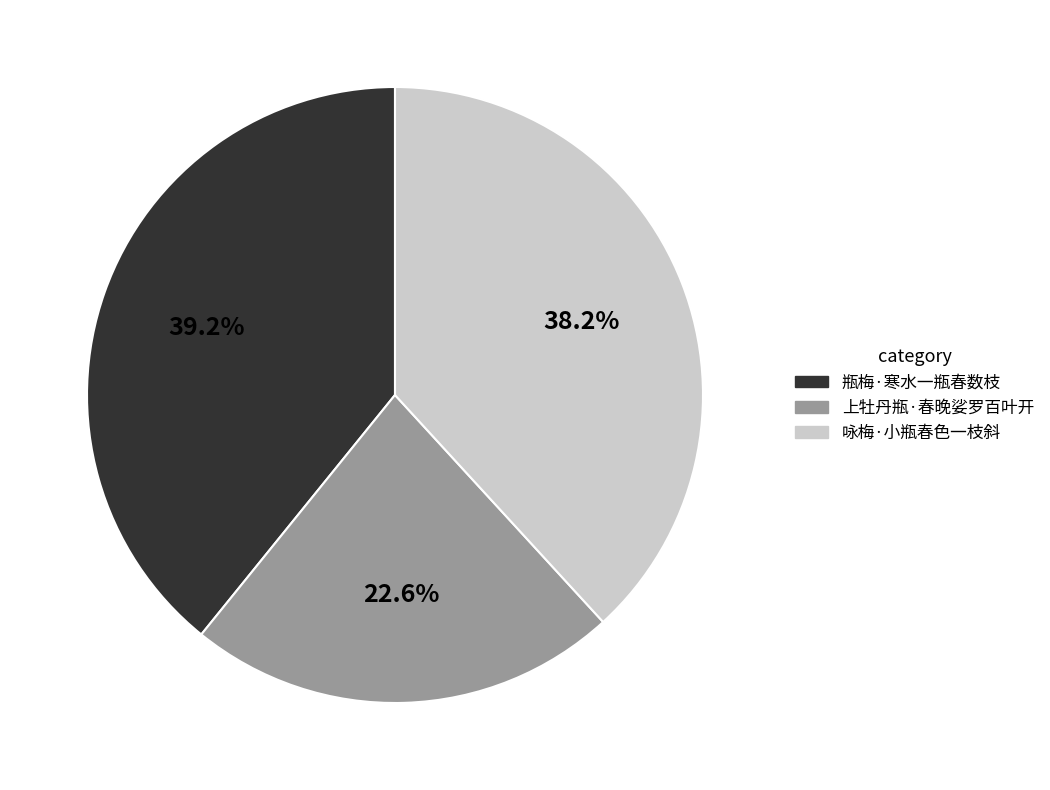

Which category has the biggest portion of the pie?

瓶梅·寒水一瓶春数枝